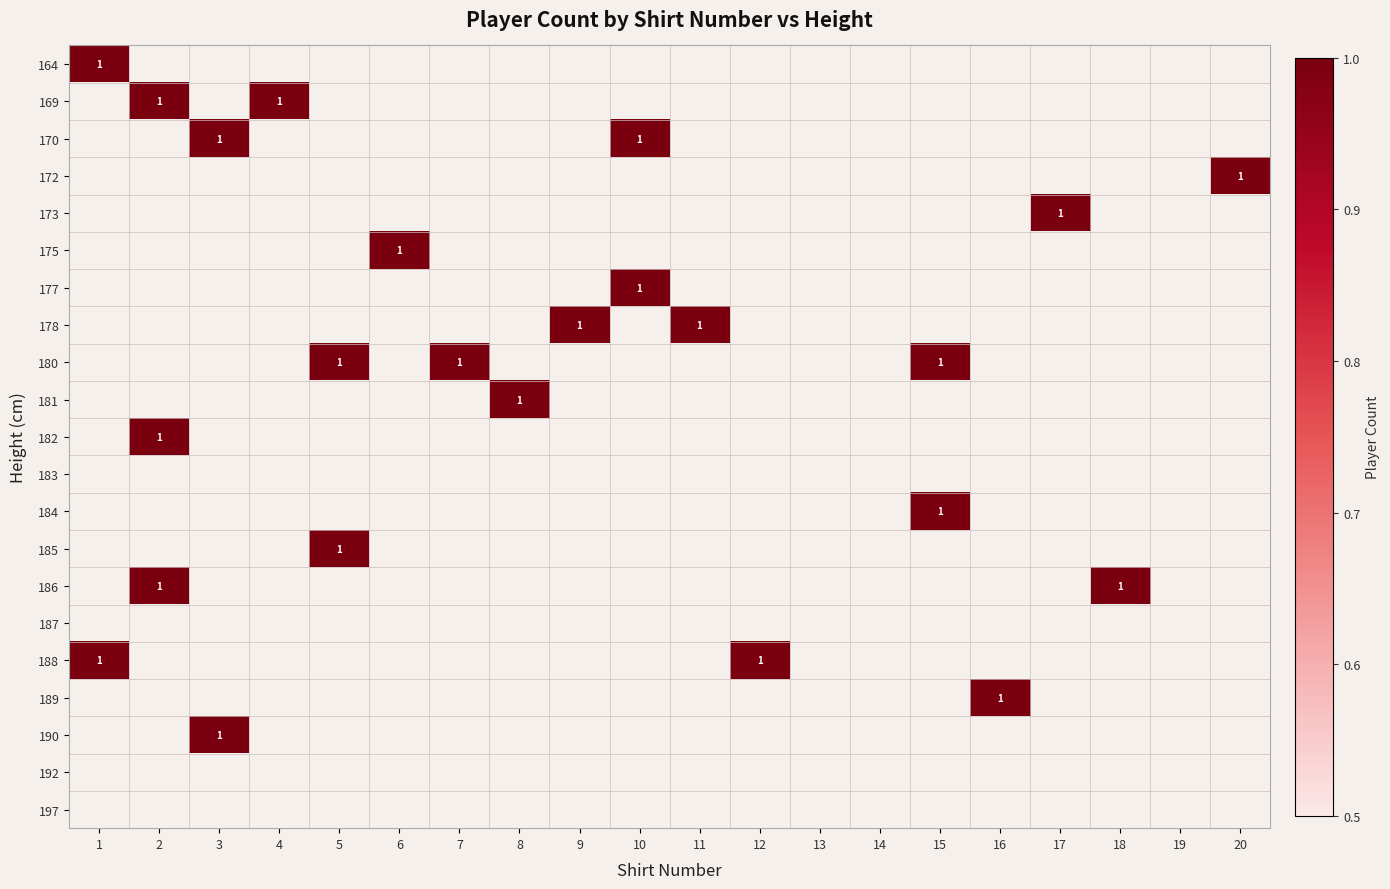

Rank the series by their maximum value, from highest to lowest.

164, 169, 170, 172, 173, 175, 177, 178, 180, 181, 182, 184, 185, 186, 188, 189, 190, 183, 187, 192, 197